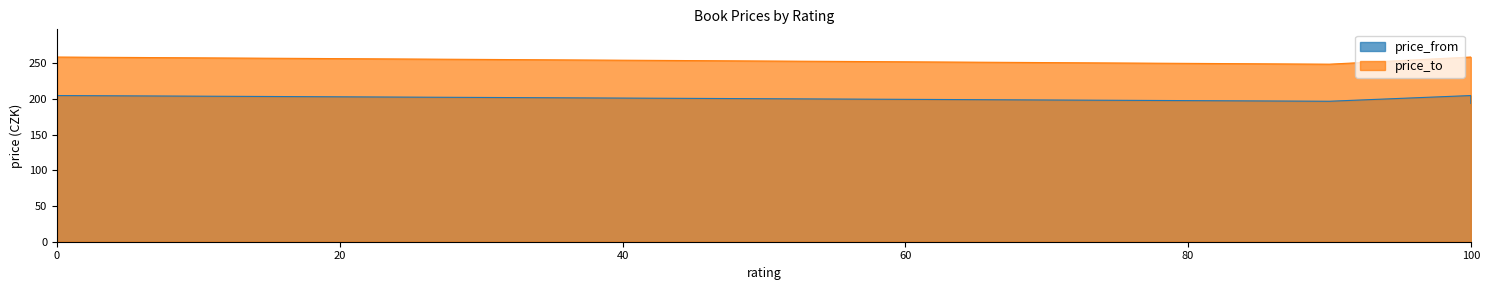

The value of price_from at 0 is 322. True or false?

False